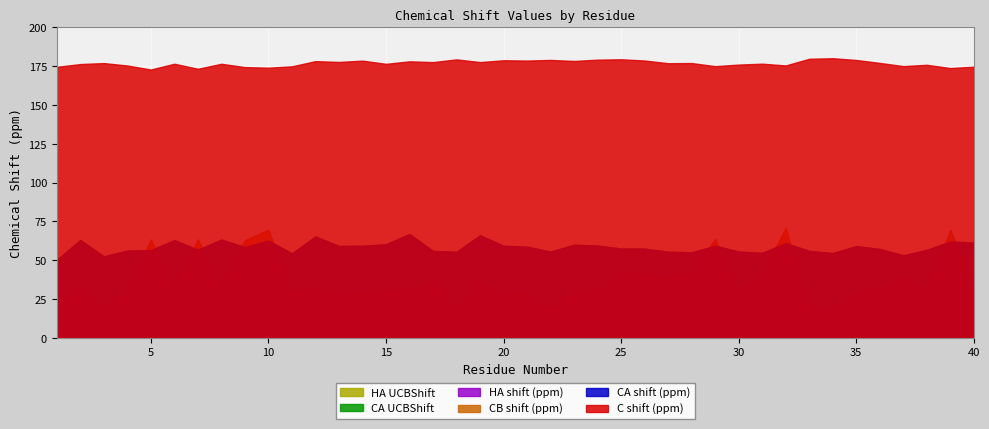

What is the value of the CA_UCBShift point at the 11th from the left?

54.3